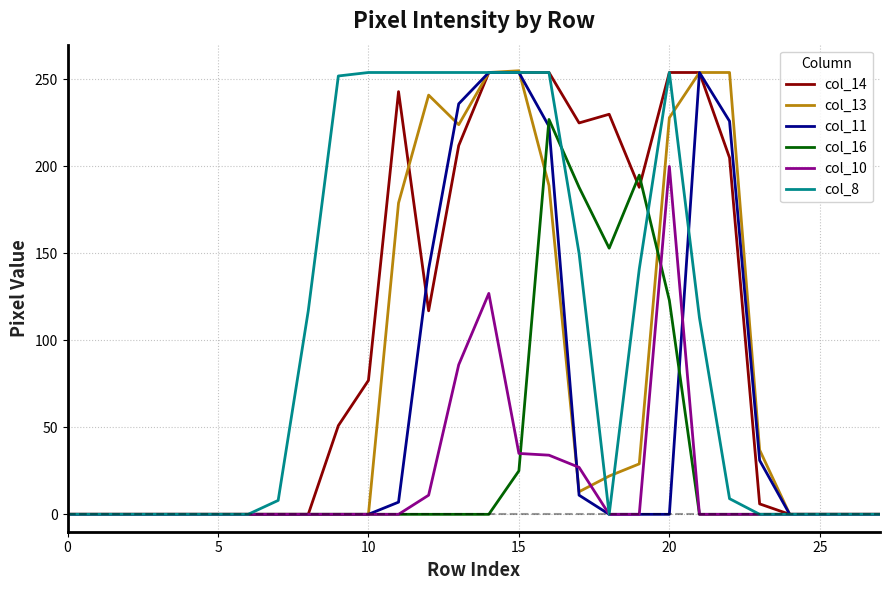

What are all the series names shown in the legend?

col_14, col_13, col_11, col_16, col_10, col_8